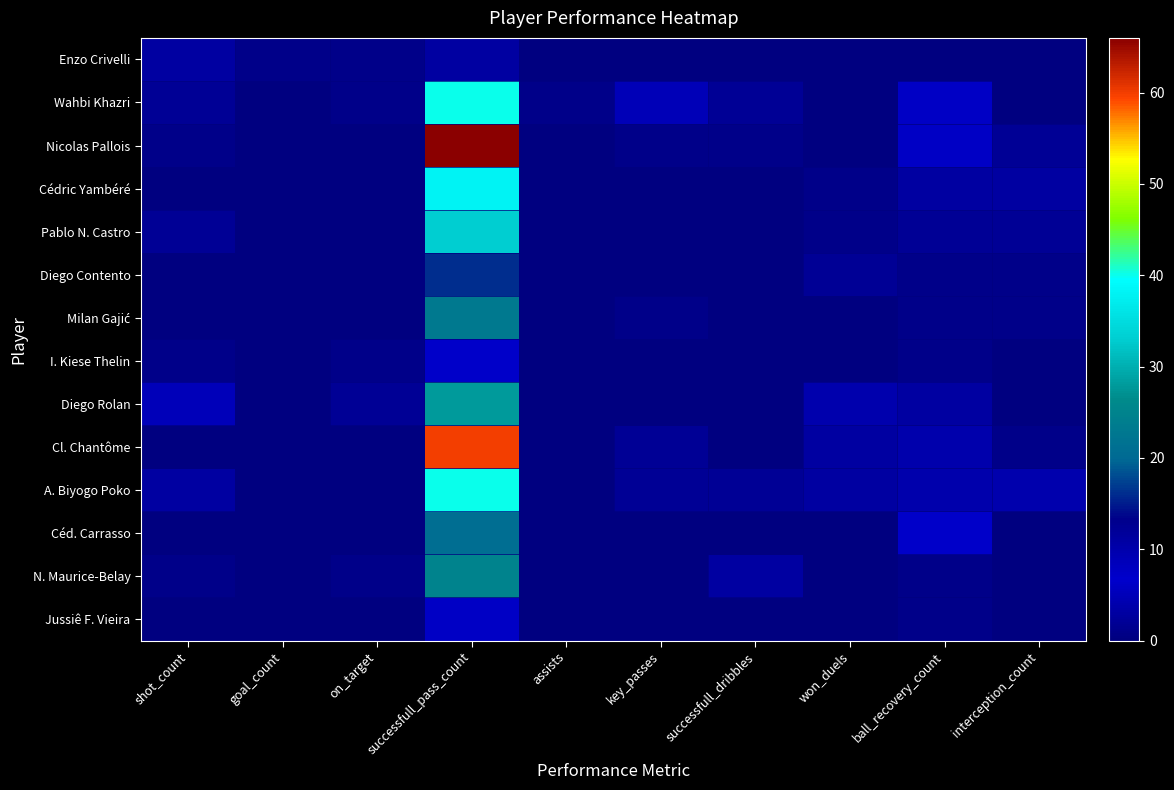

Between shot_count and successfull_pass_count, which is larger?

shot_count